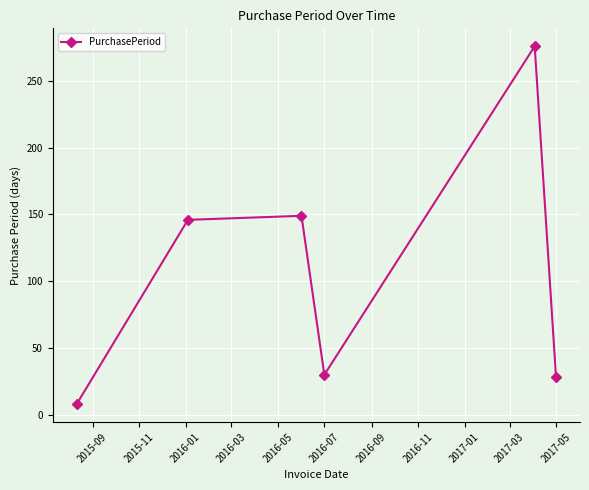

What is the value of the 4th point from the left?

30